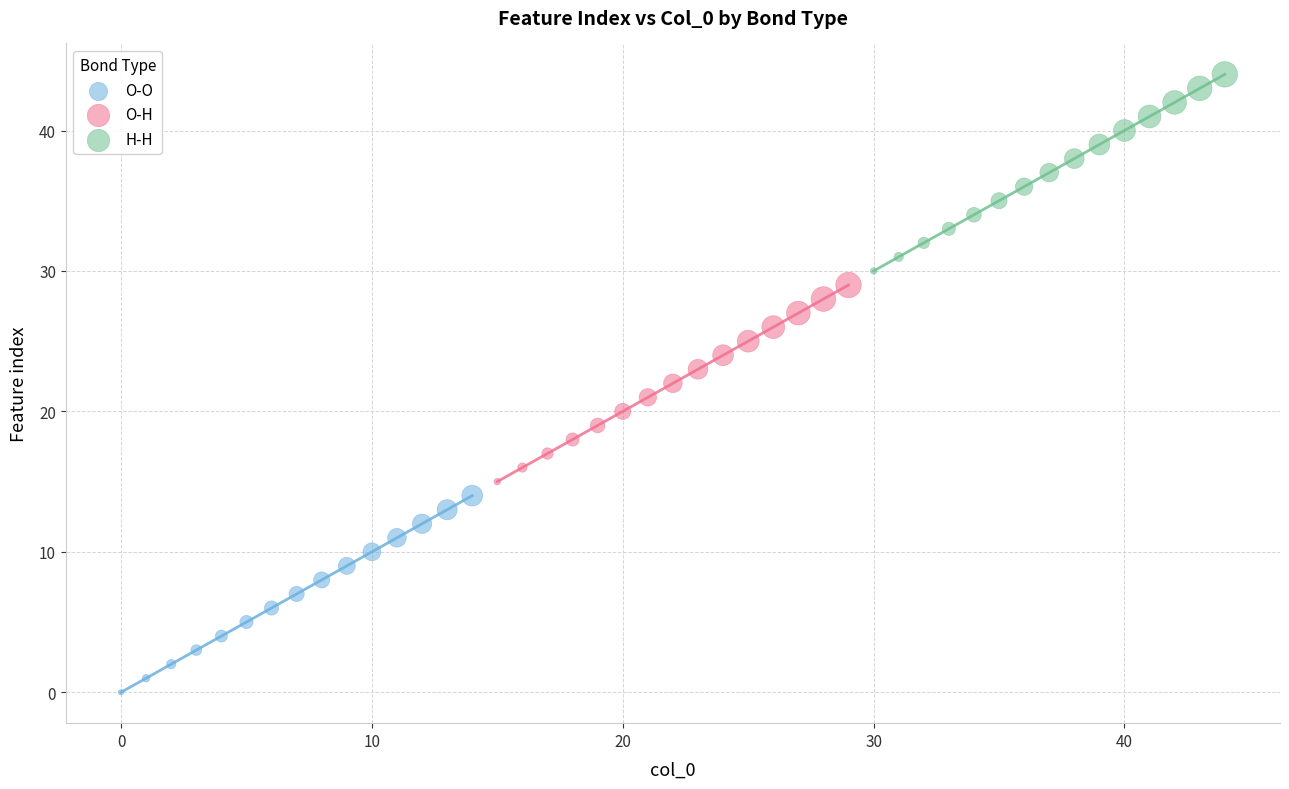

Which series reaches the minimum Y coordinate?

O-O